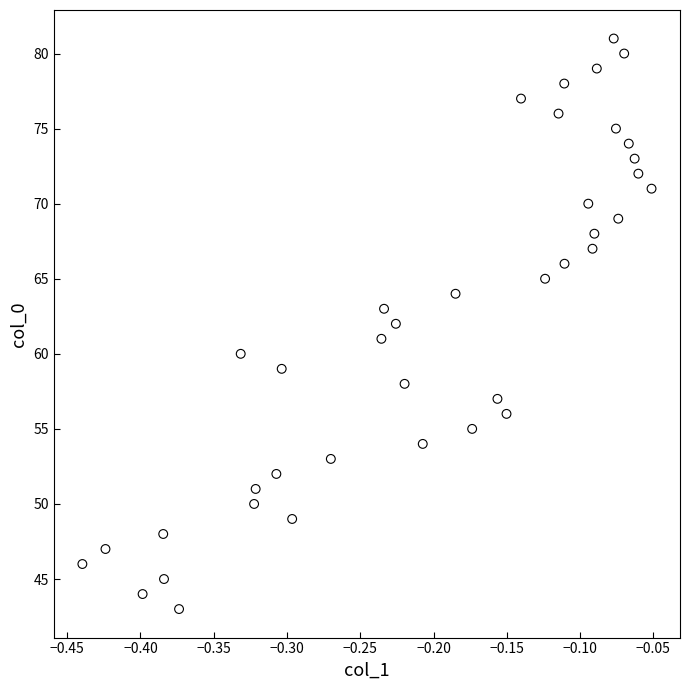

What is the range of Y values (max minus min)?

38